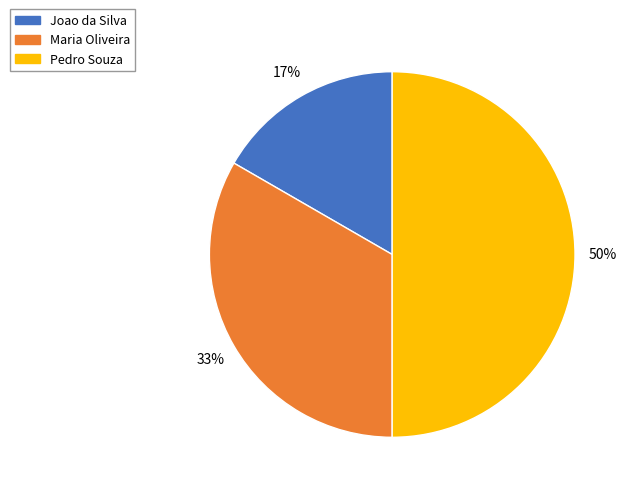

What is the smallest slice in the pie chart?

Joao da Silva